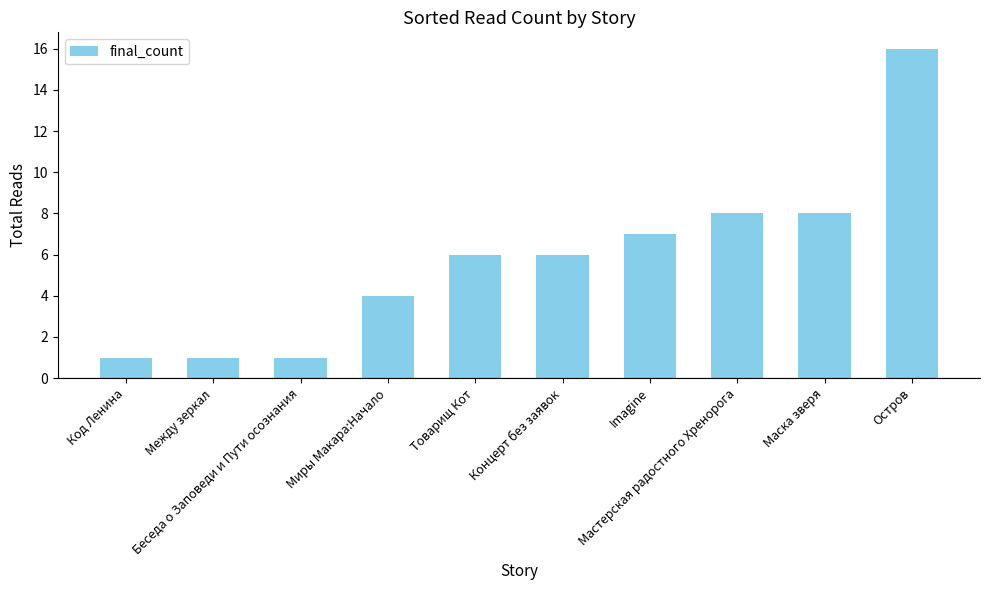

The chart shows a value of 4 at Миры Макара:Начало. True or false?

True